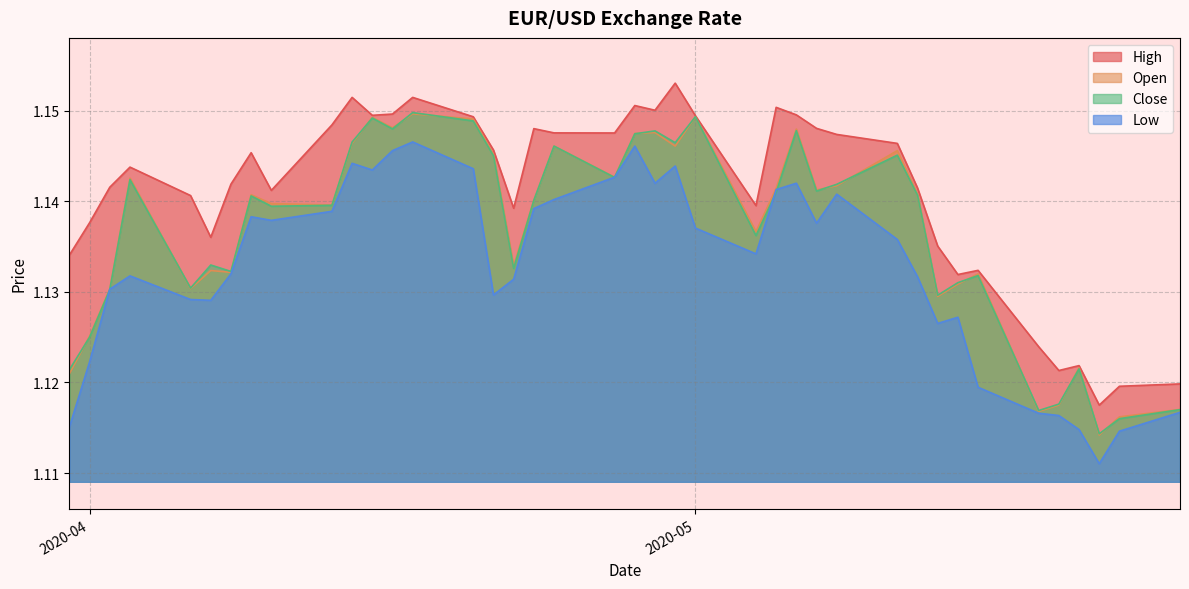

Count the Close values in the range 1 to 2.

40